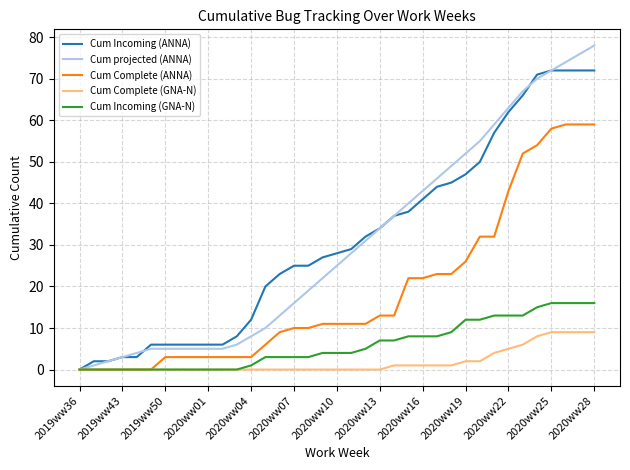

List the series in order of their peak value, highest first.

Cum projected (ANNA), Cum Incoming (ANNA), Cum Complete (ANNA), Cum Incoming (GNA-N), Cum Complete (GNA-N)